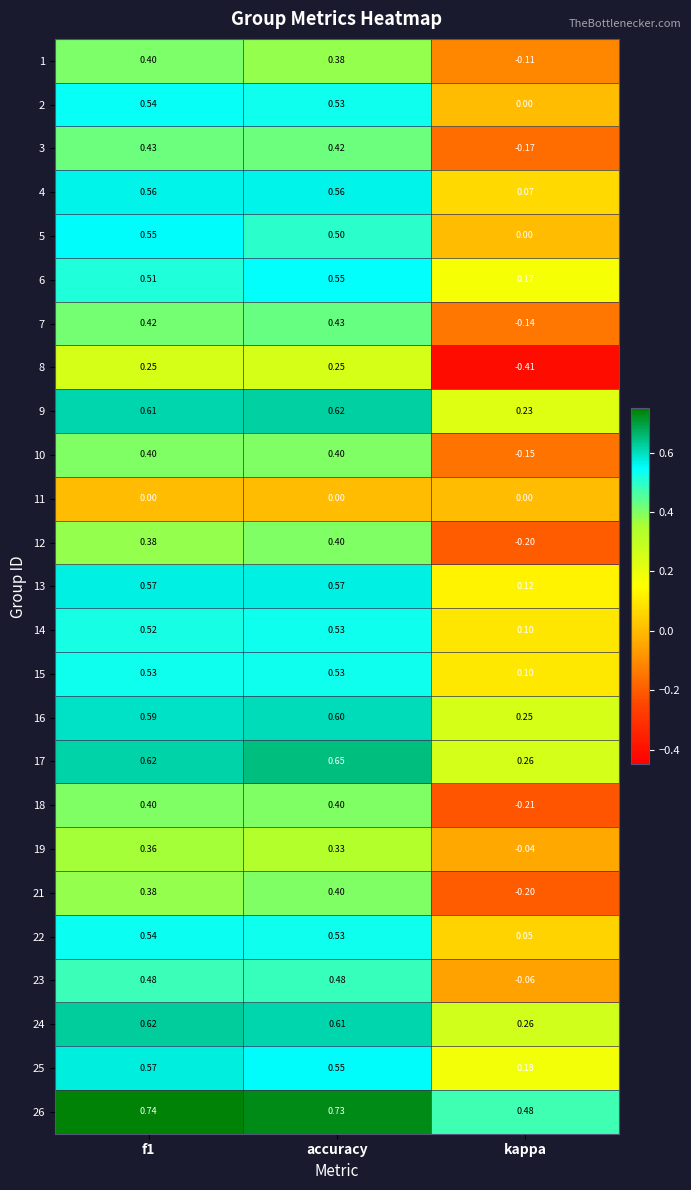

Is the value of 10 at kappa greater than the value of 19 at f1?

No